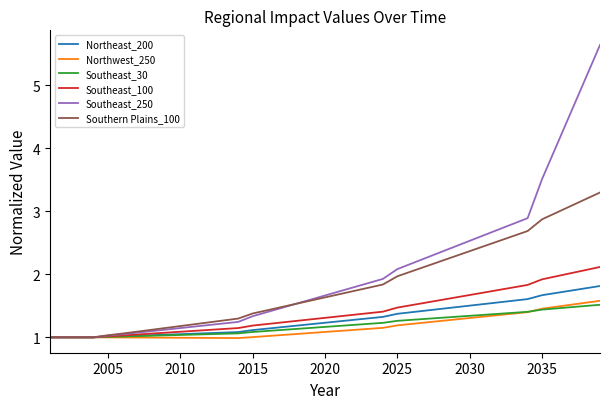

Which series has the largest total across all categories?

Southeast_250